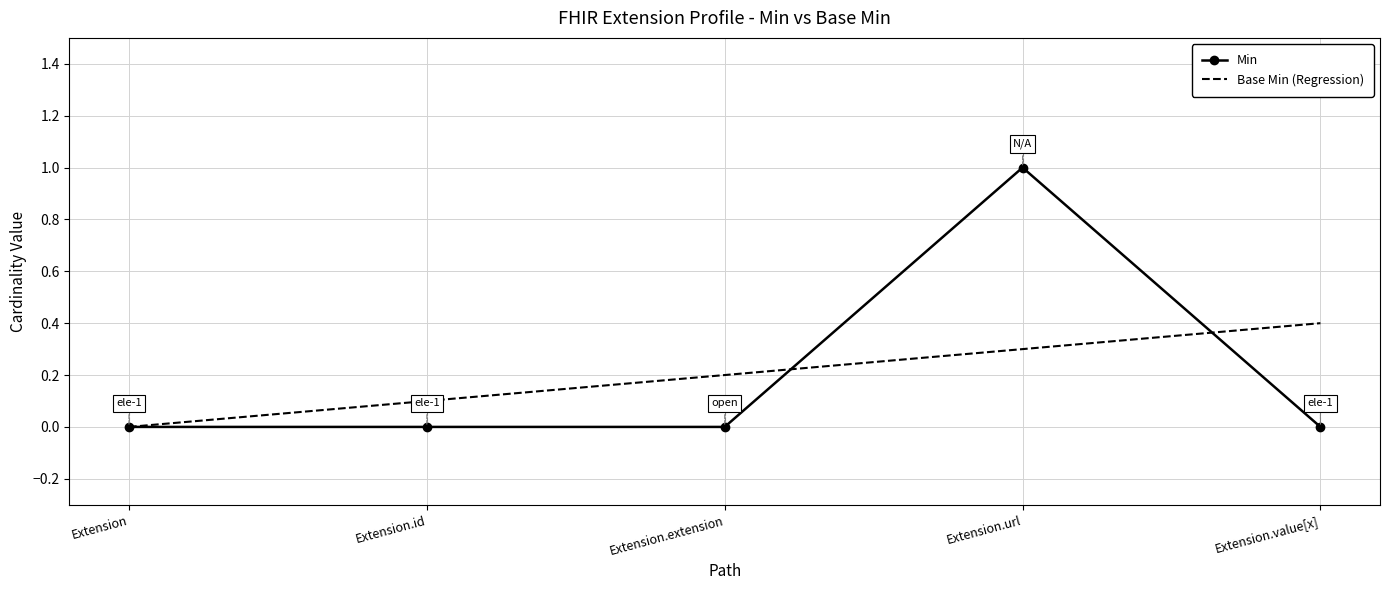

What is the total value across all series at Extension.id?

0.1